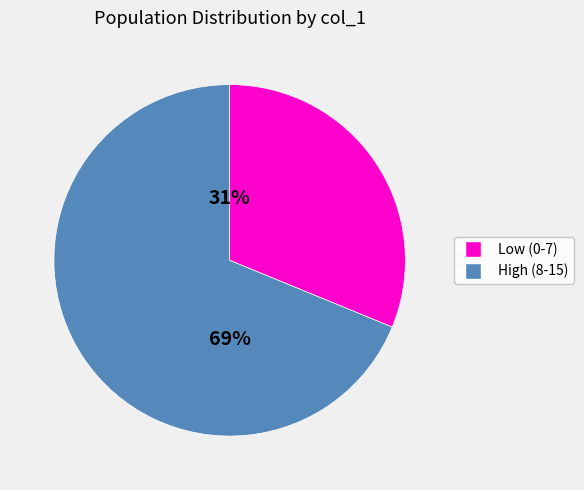

Is the sum of Low (0-7) and High (8-15) greater than half?

Yes